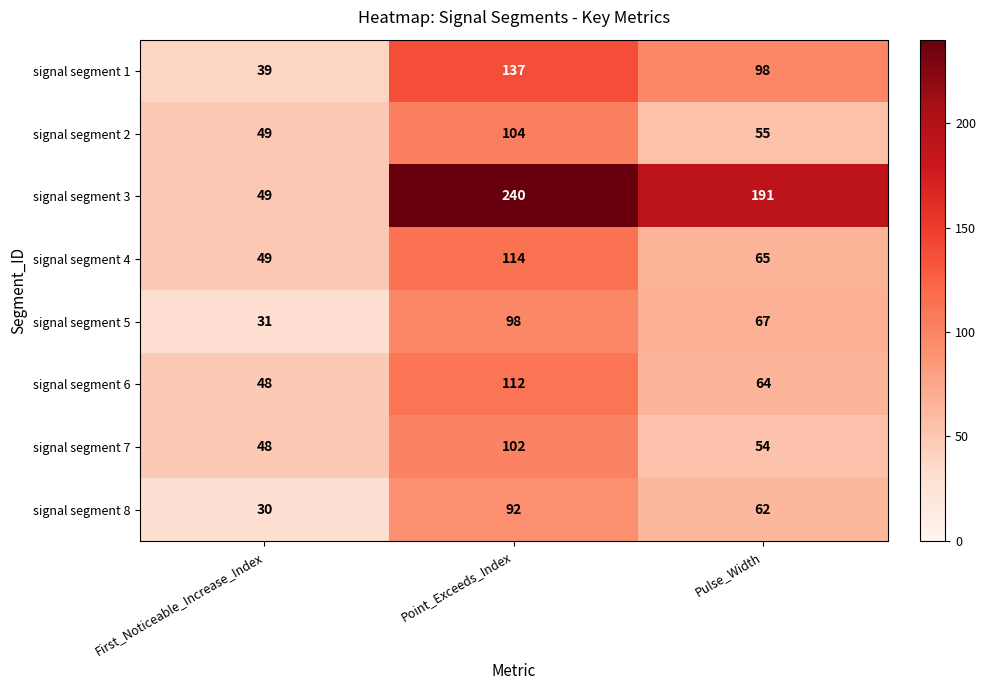

How many categories are shown in the chart?

3